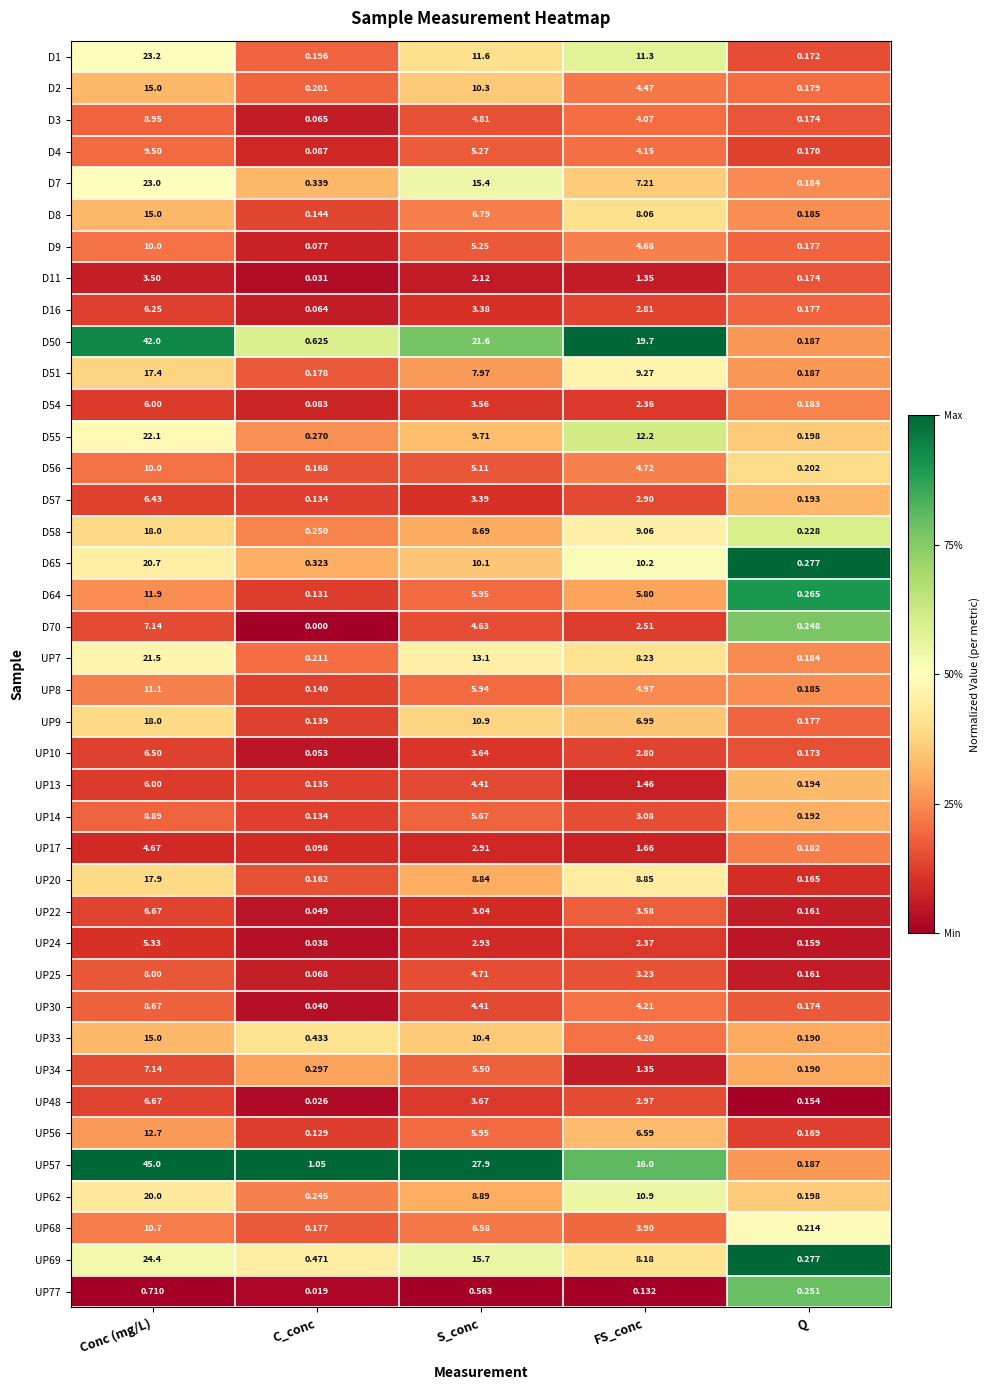

At which label is D1 closest to 11?

FS_conc